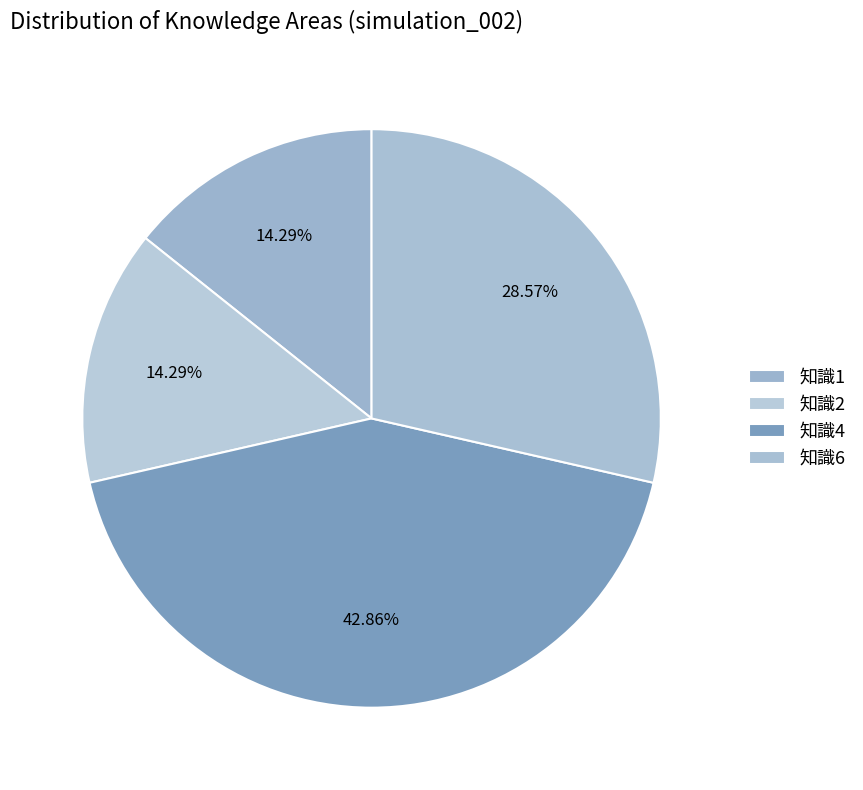

Is there a majority slice in this chart?

No